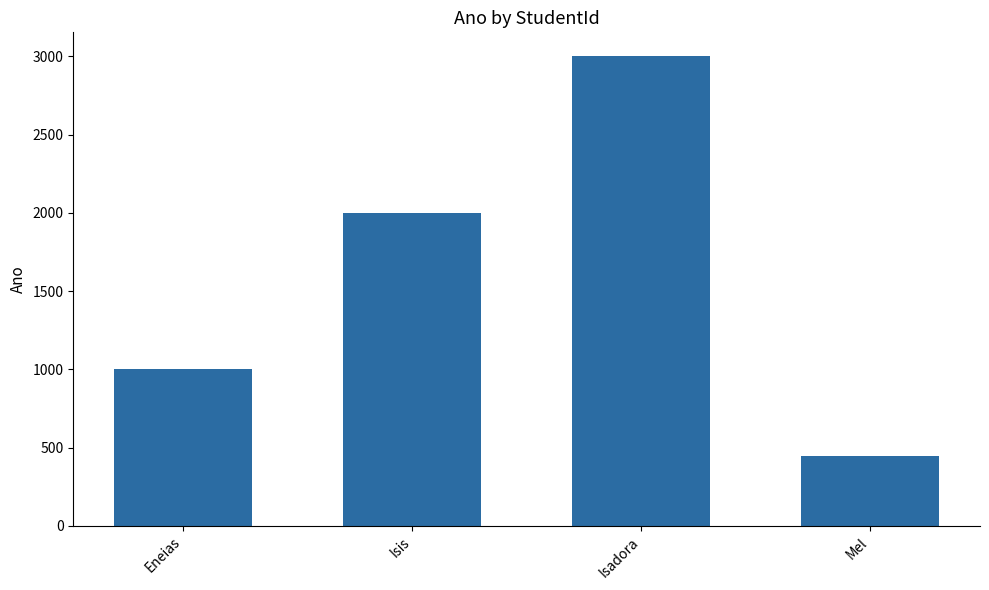

Is it true that the value at Isis is 2002?

True